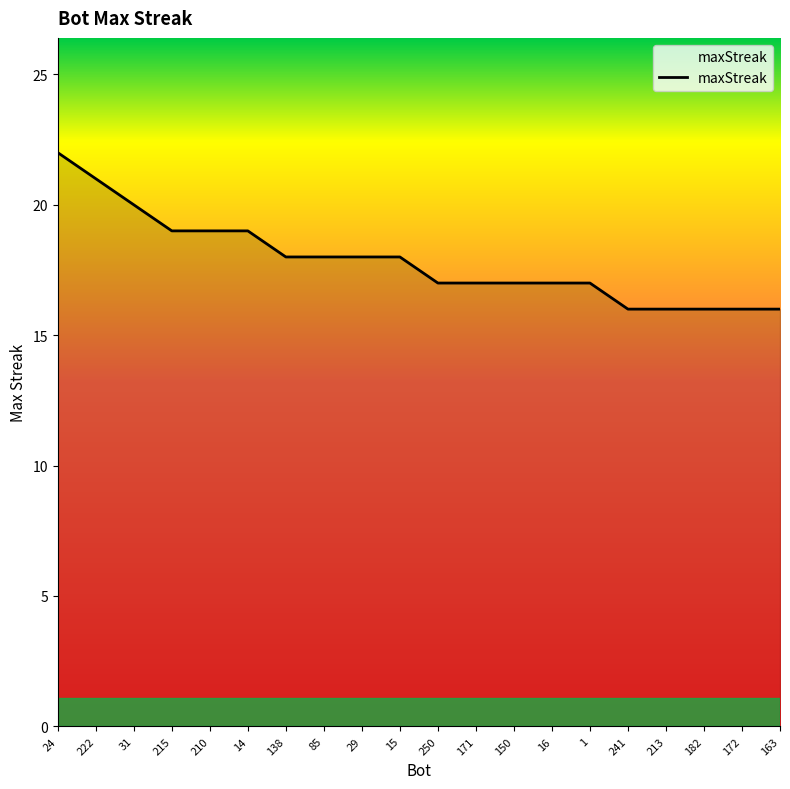

What is the approximate value at 172?

16